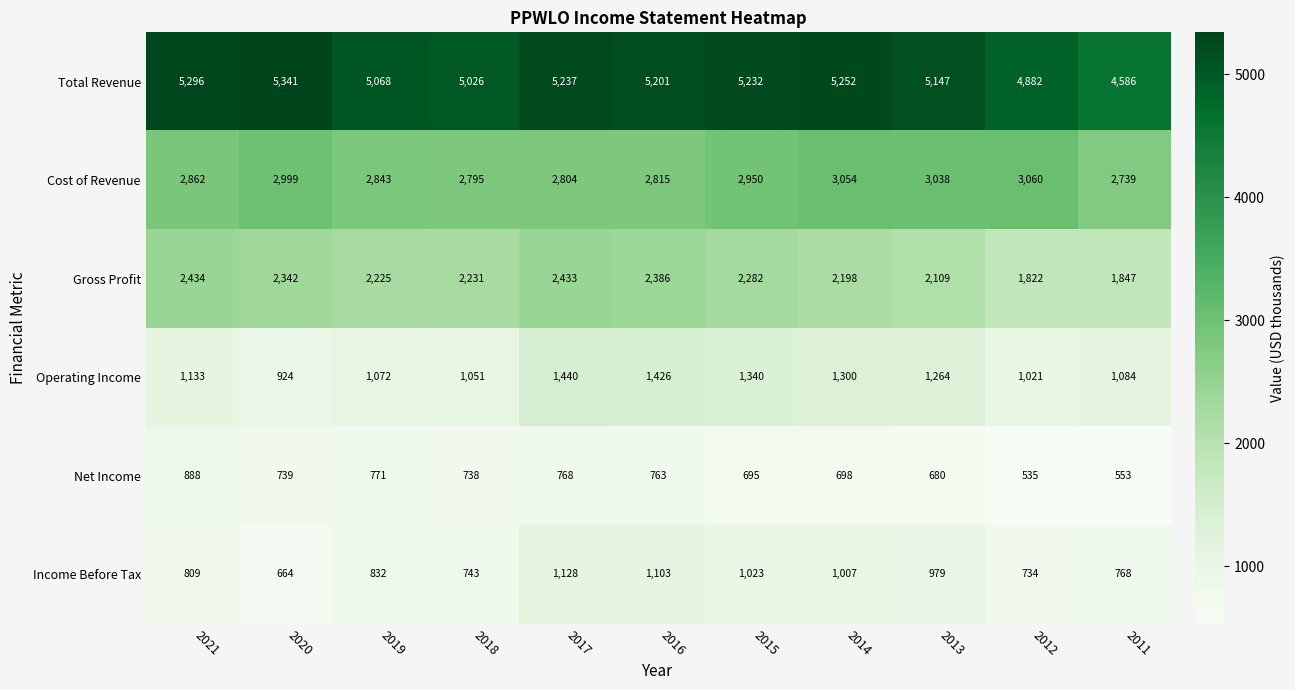

Rank the series at 2011 from highest to lowest value.

Total Revenue, Cost of Revenue, Gross Profit, Operating Income, Income Before Tax, Net Income